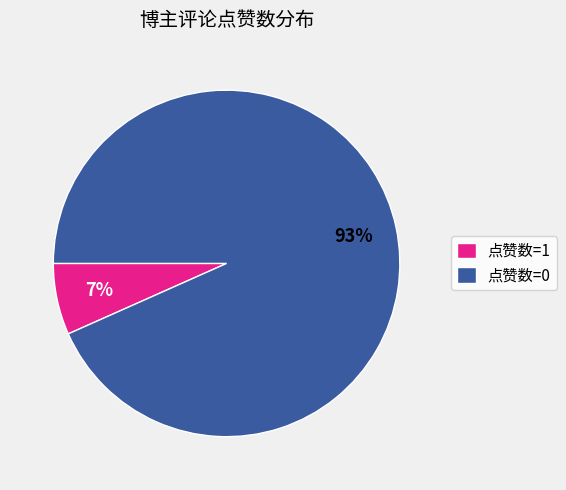

The 点赞数=1 slice represents 7% of the pie. True or false?

True